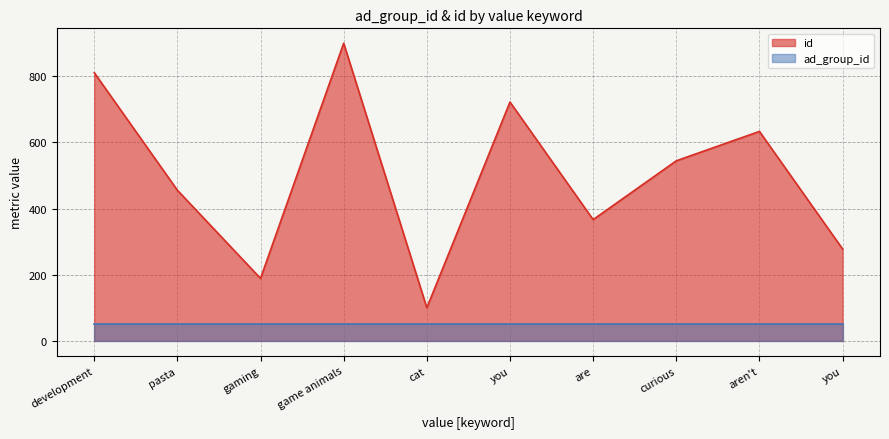

At which category does the chart reach its minimum across all series?

cat